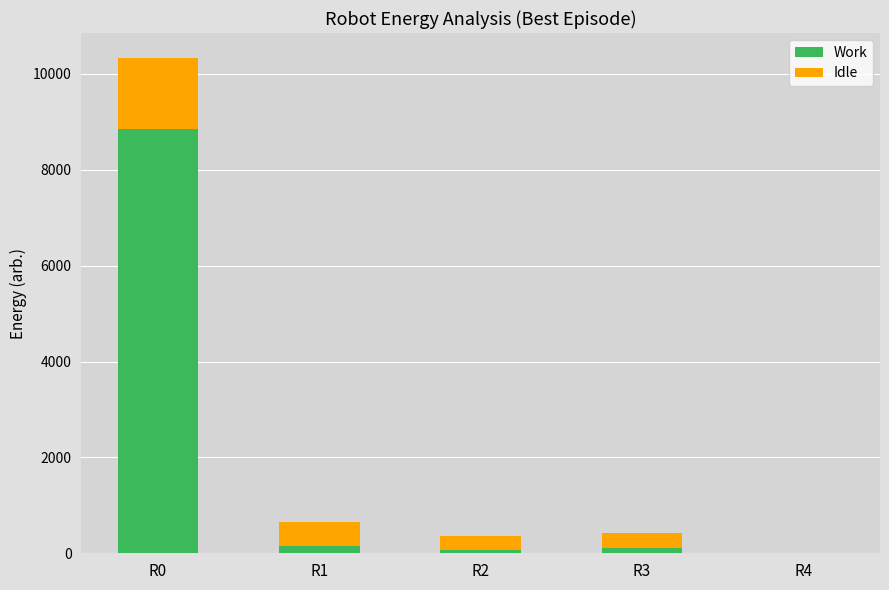

At which label is Work closest to 4428?

R1